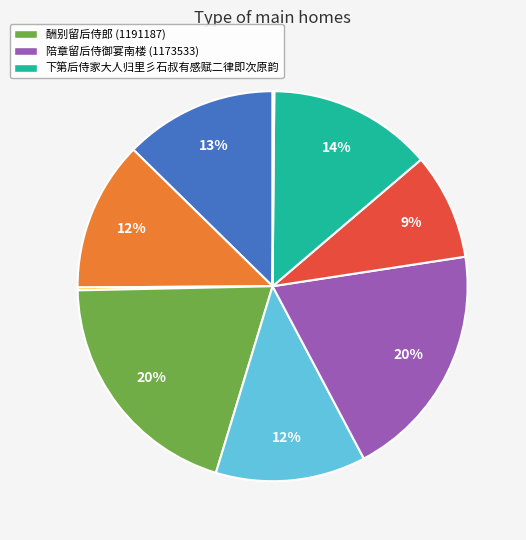

Is there any slice that represents more than half of the pie?

No